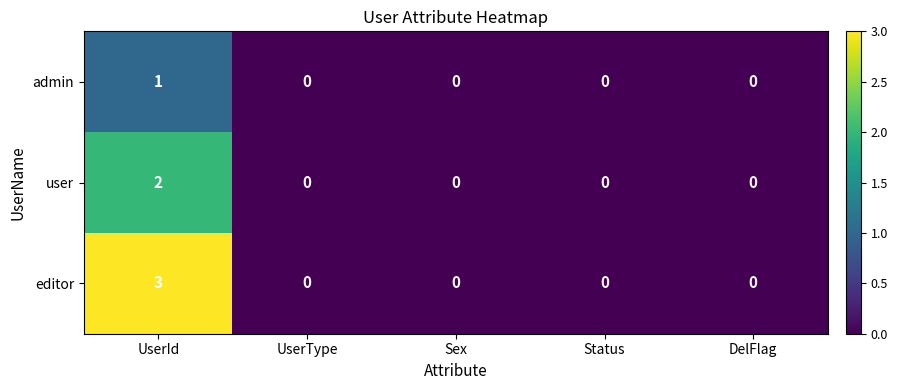

Which series has the largest total across all categories?

editor